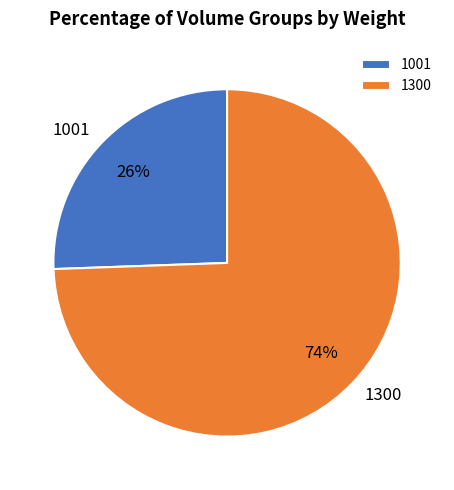

Between 1300 and 1001, which is larger?

1300